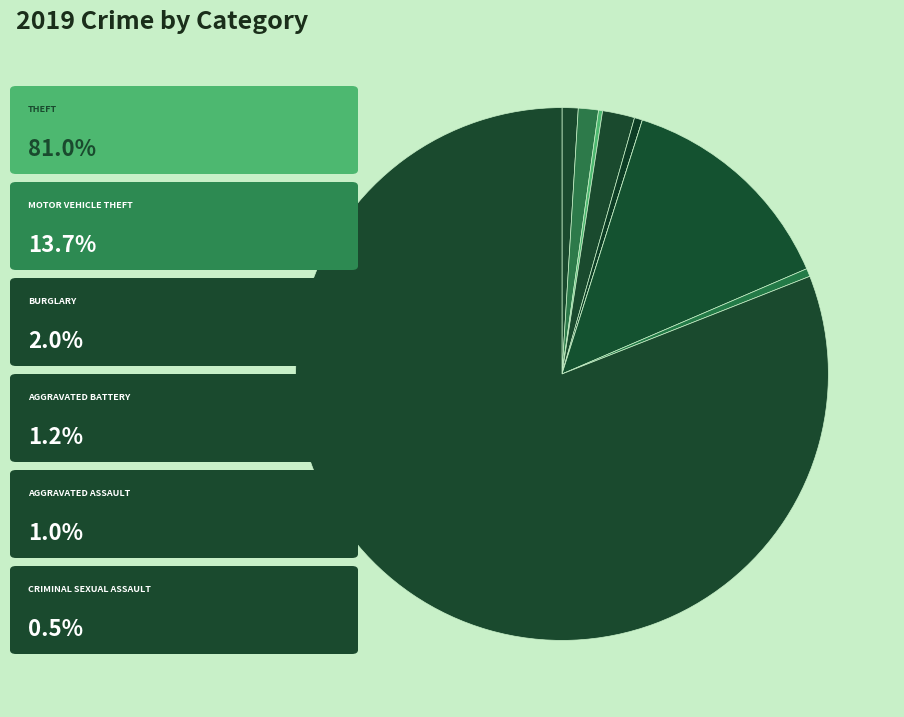

Count the number of slices in the pie.

9